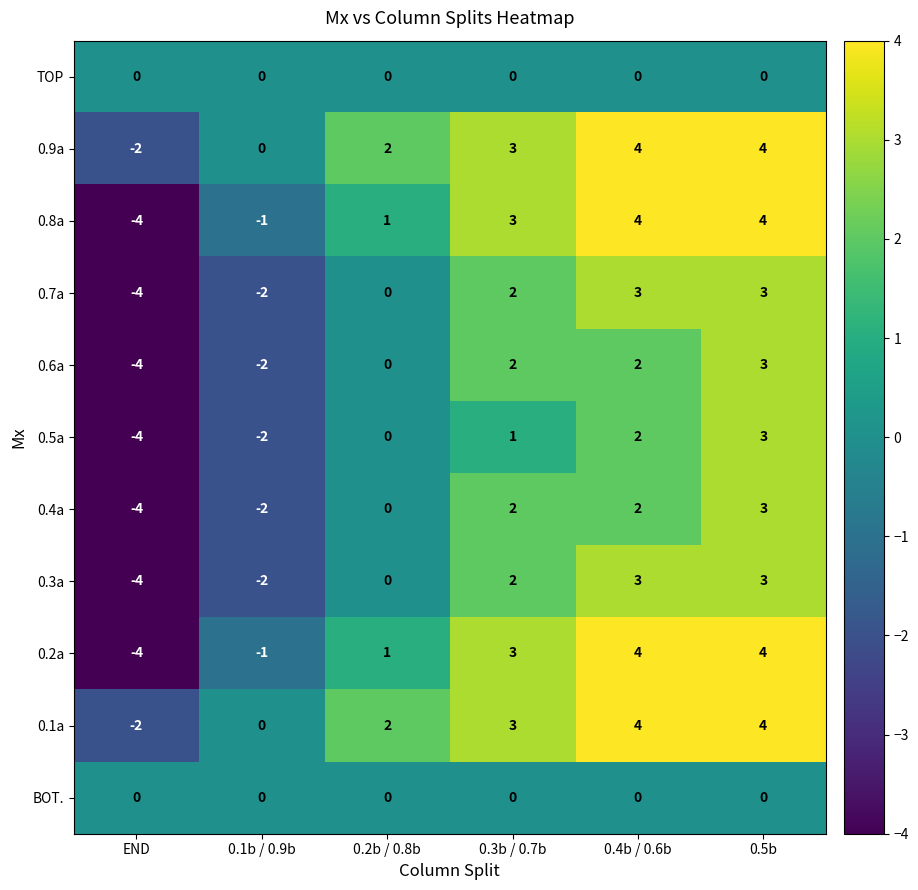

What is the maximum value for 0.2a?

4